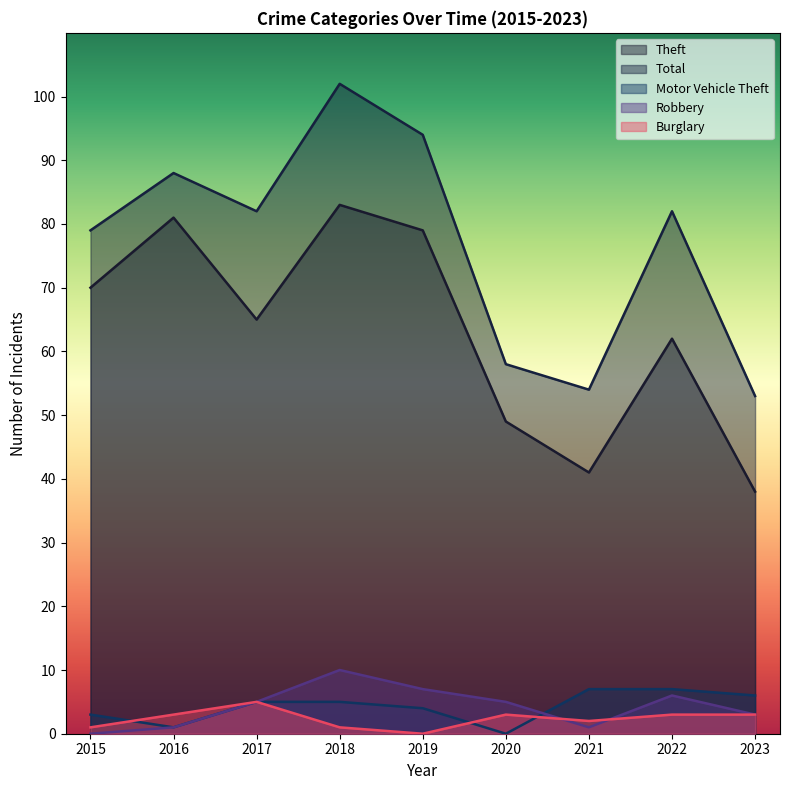

Reading left to right, what are all the values shown in this chart?

Theft: 70	81	65	83	79	49	41	62	38
Total: 79	88	82	102	94	58	54	82	53
Motor Vehicle Theft: 3	1	5	5	4	0	7	7	6
Robbery: 0	1	5	10	7	5	1	6	3
Burglary: 1	3	5	1	0	3	2	3	3